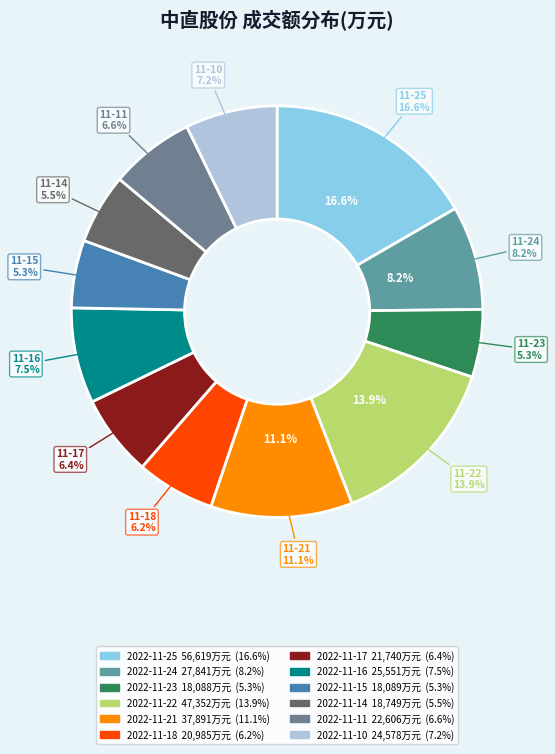

Combined, what portion of the pie is 2022-11-18 and 2022-11-25?

22.8%